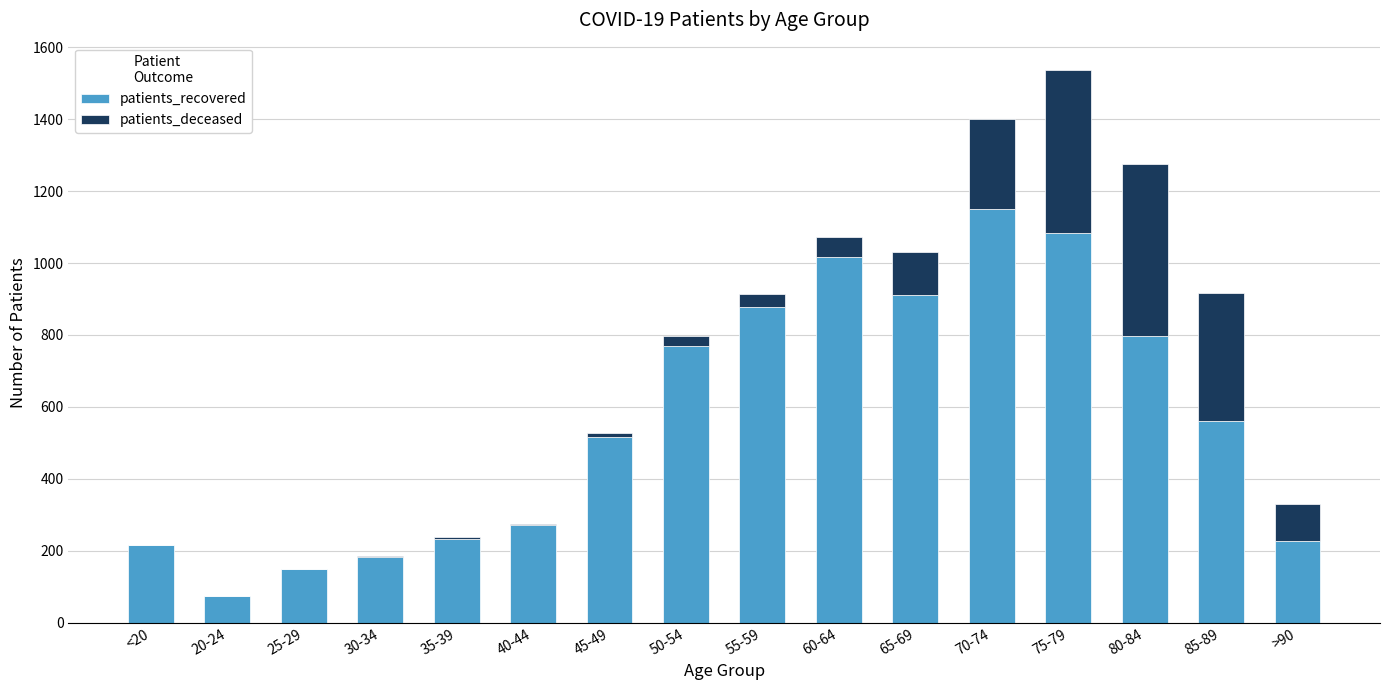

Is it true that patients_recovered equals 271 at 40-44?

True